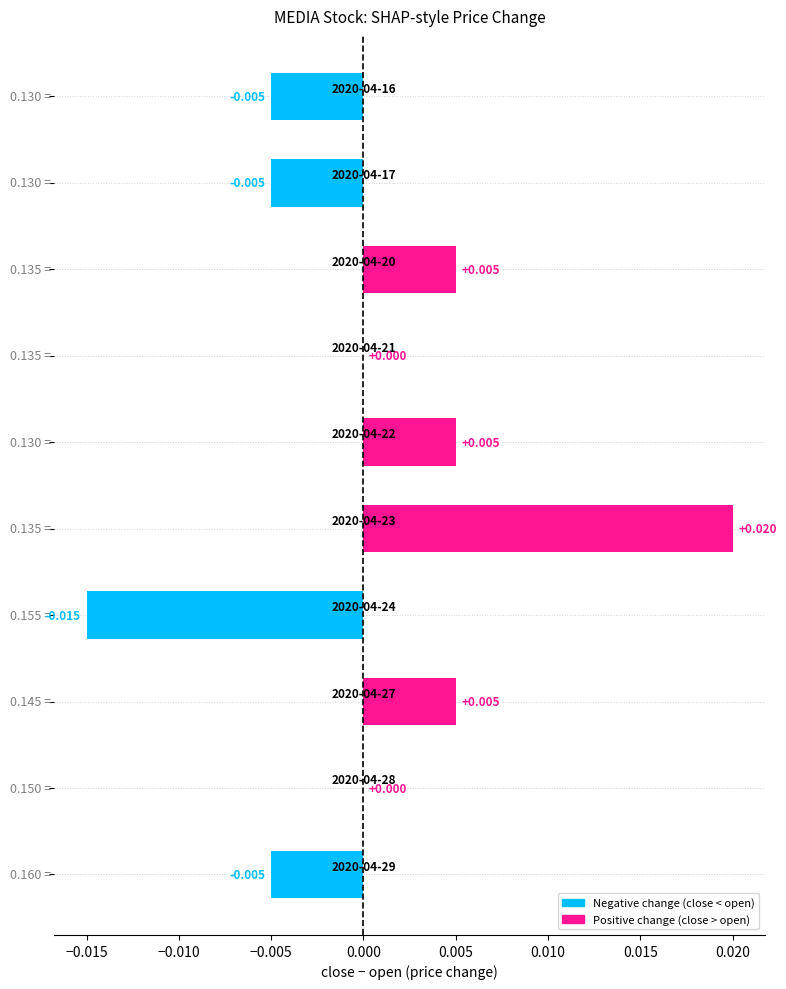

How many bars are there in total?

10